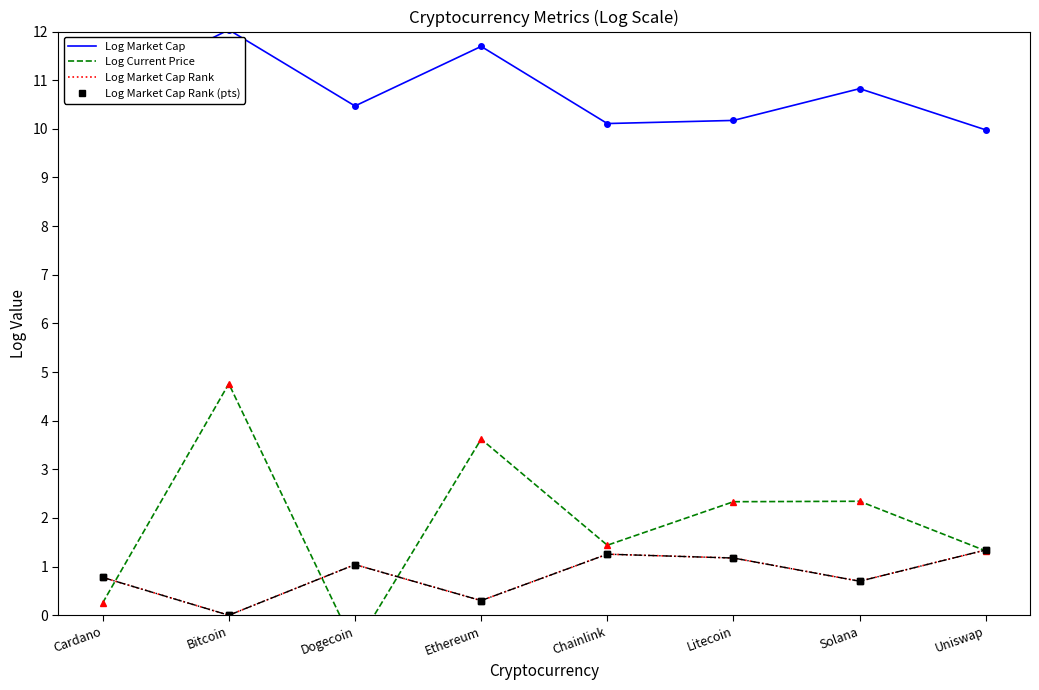

What is the spread (max minus min) of values at Solana?

10.1